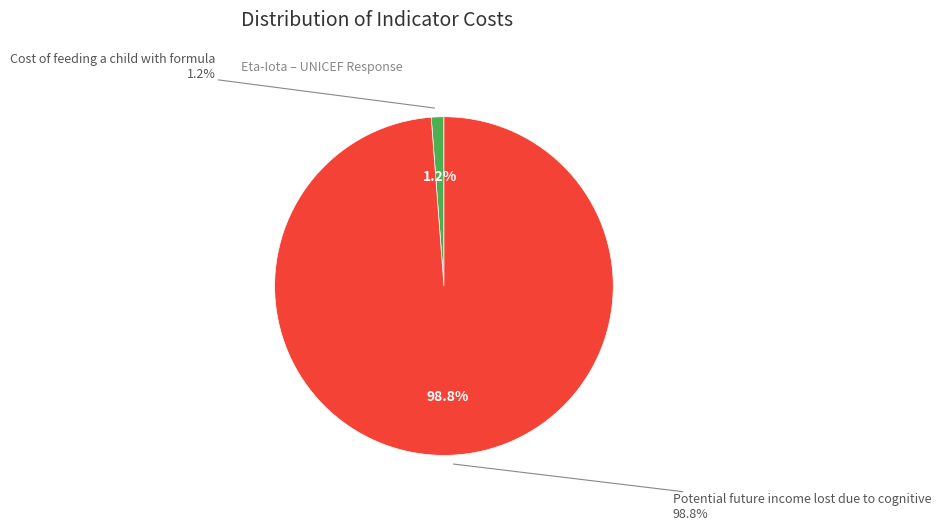

Combined, do Potential future income lost due to cognitive and Cost of feeding a child with formula account for over 50%?

Yes